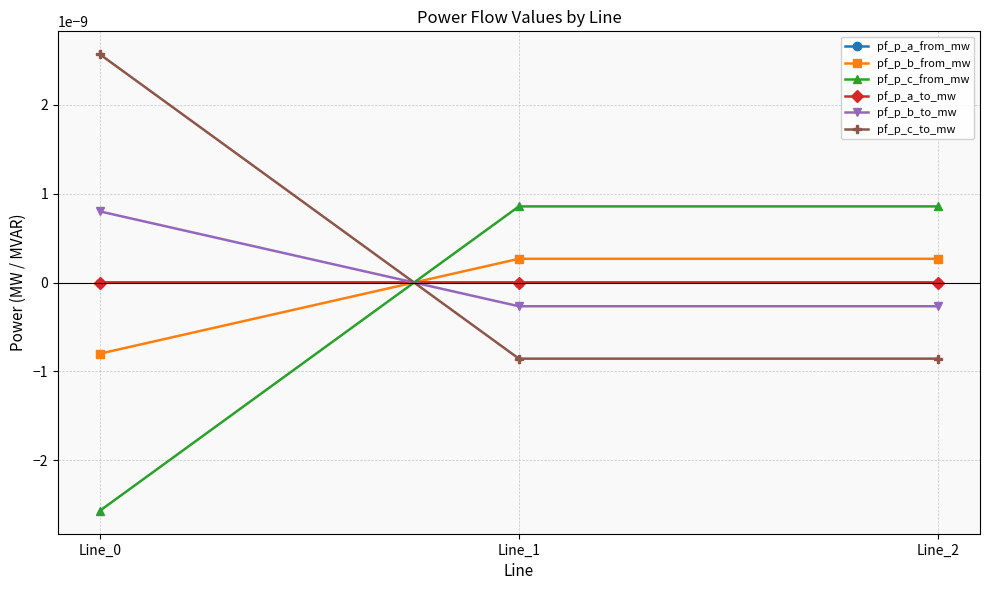

Does the chart have visible grid lines?

Yes